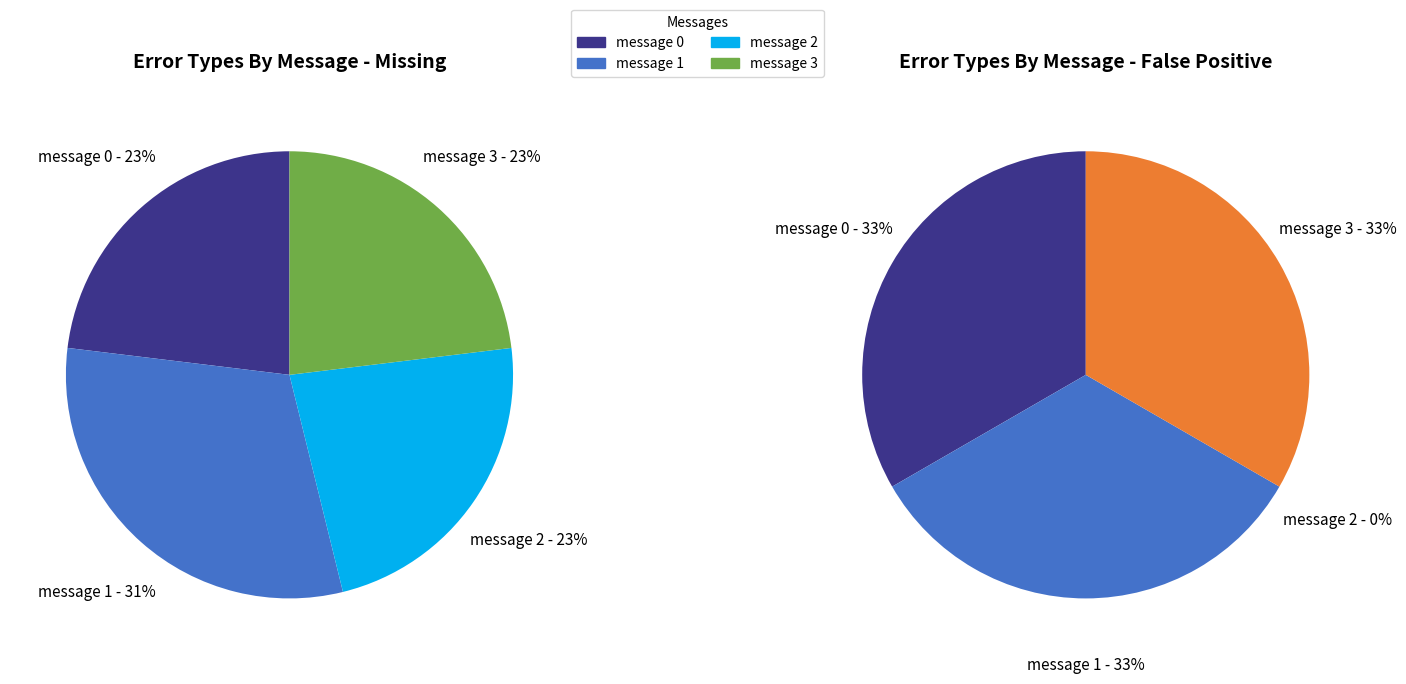

To the nearest percent, what is the combined percentage of message 1 and message 2?

54%